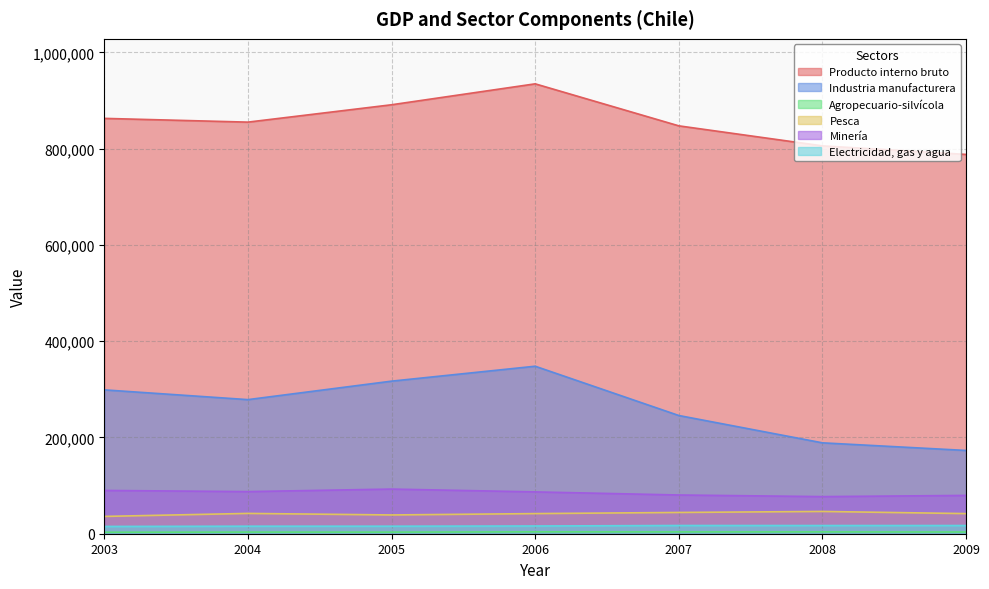

Rank the series by their maximum value, from highest to lowest.

Producto interno bruto, Industria manufacturera, Minería, Pesca, Electricidad, gas y agua, Agropecuario-silvícola